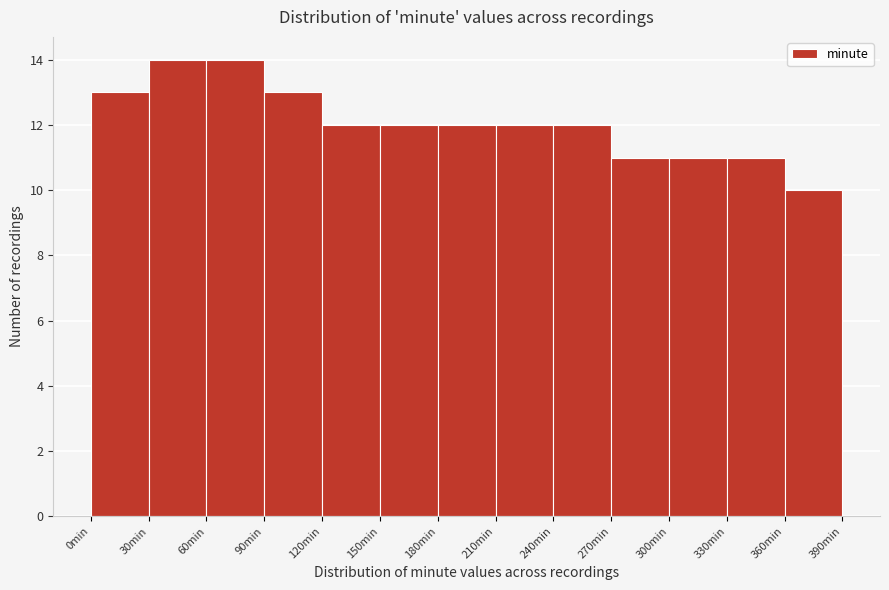

Reading left to right, transcribe this chart: for each bar, give the range it covers on the x-axis and its height. The values are not printed on the chart, so give them approximately, as read against the axis.

0 to 30: 13
30 to 60: 14
60 to 90: 14
90 to 120: 13
120 to 150: 12
150 to 180: 12
180 to 210: 12
210 to 240: 12
240 to 270: 12
270 to 300: 11
300 to 330: 11
330 to 360: 11
360 to 390: 10